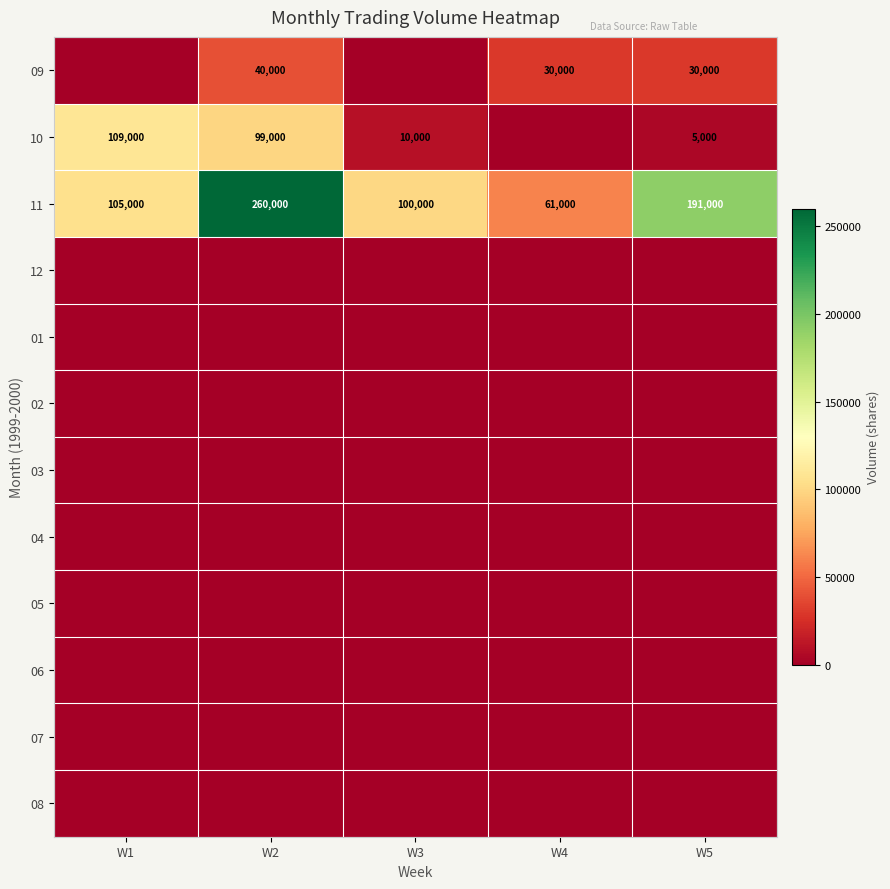

At which category is the sum across all series the highest?

W2